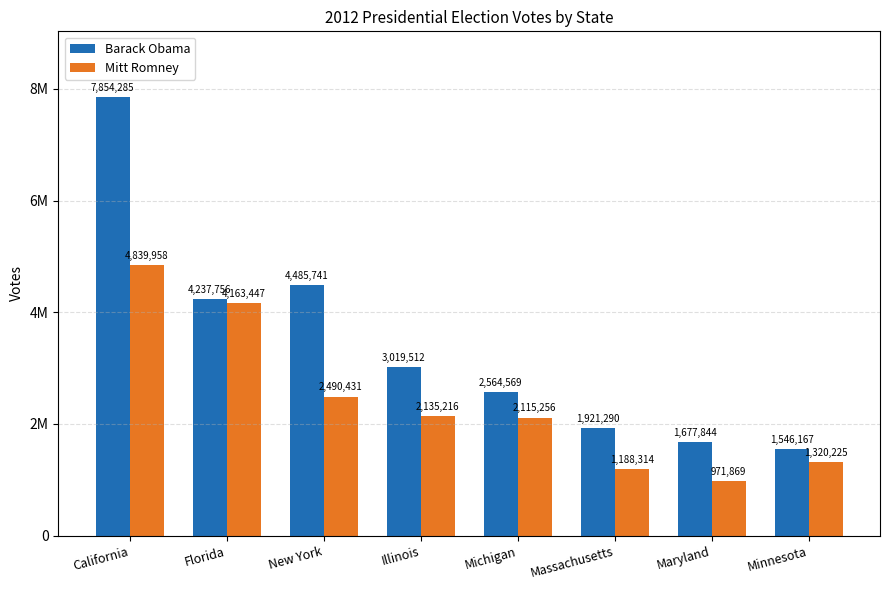

Are the bars grouped side by side (vs. stacked)?

Yes